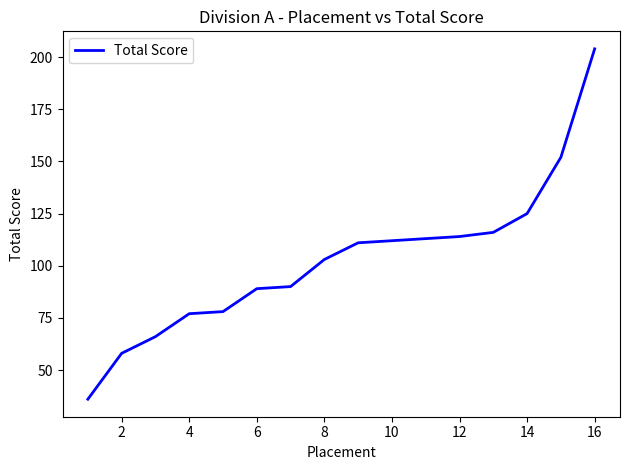

How many series are shown in this chart?

1